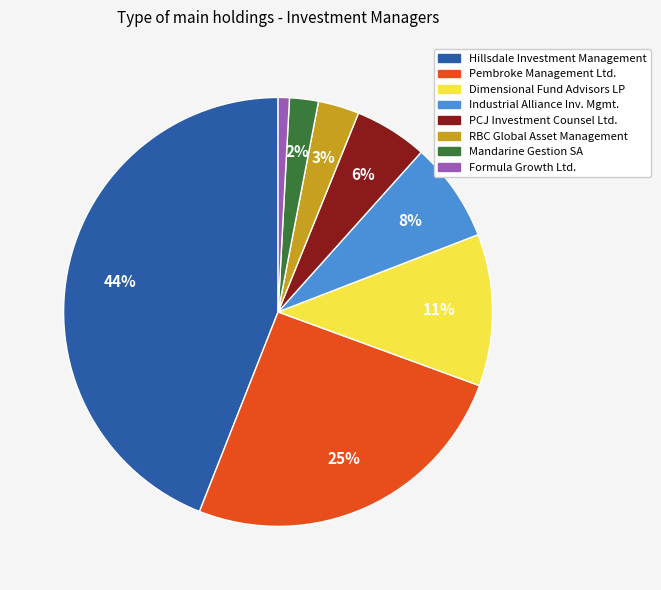

Does any single category account for the majority?

No